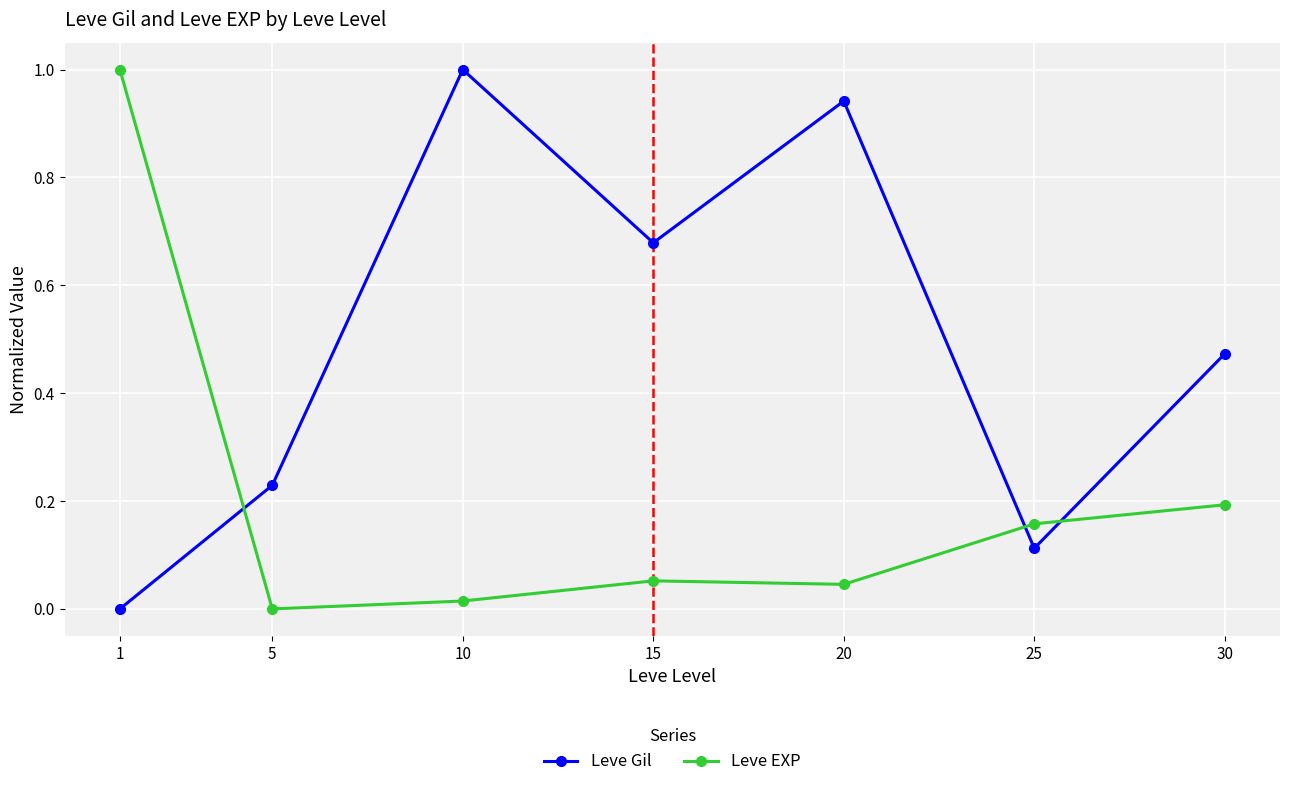

What is the maximum value for Leve EXP?

1.0